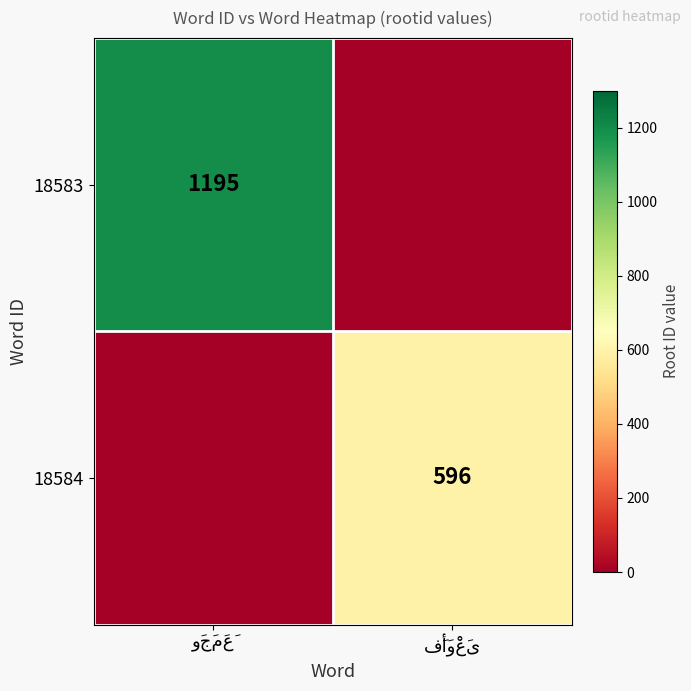

List the series in order of their peak value, lowest first.

18584, 18583